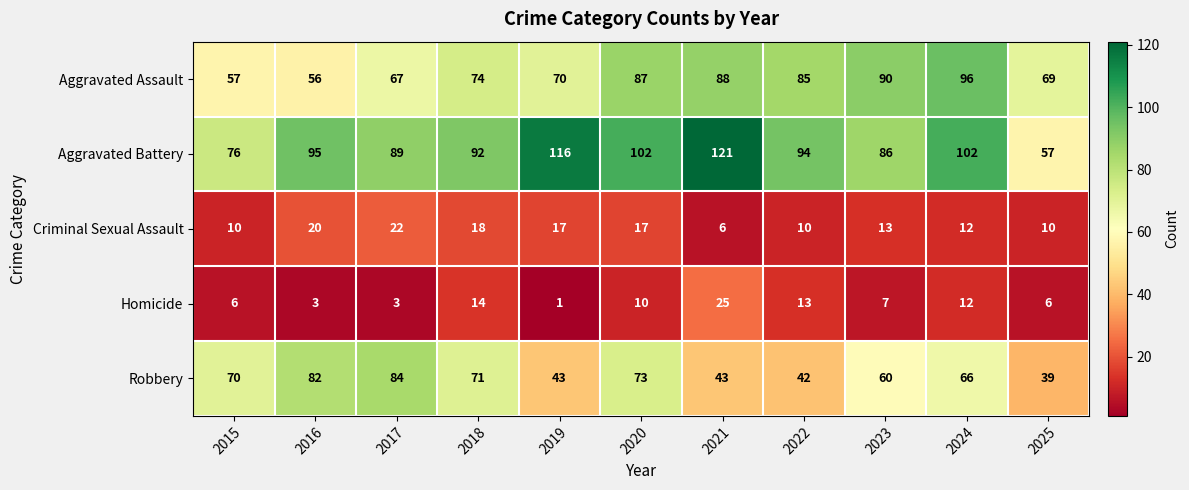

At 2015, list the series in order from largest to smallest.

Aggravated Battery, Robbery, Aggravated Assault, Criminal Sexual Assault, Homicide